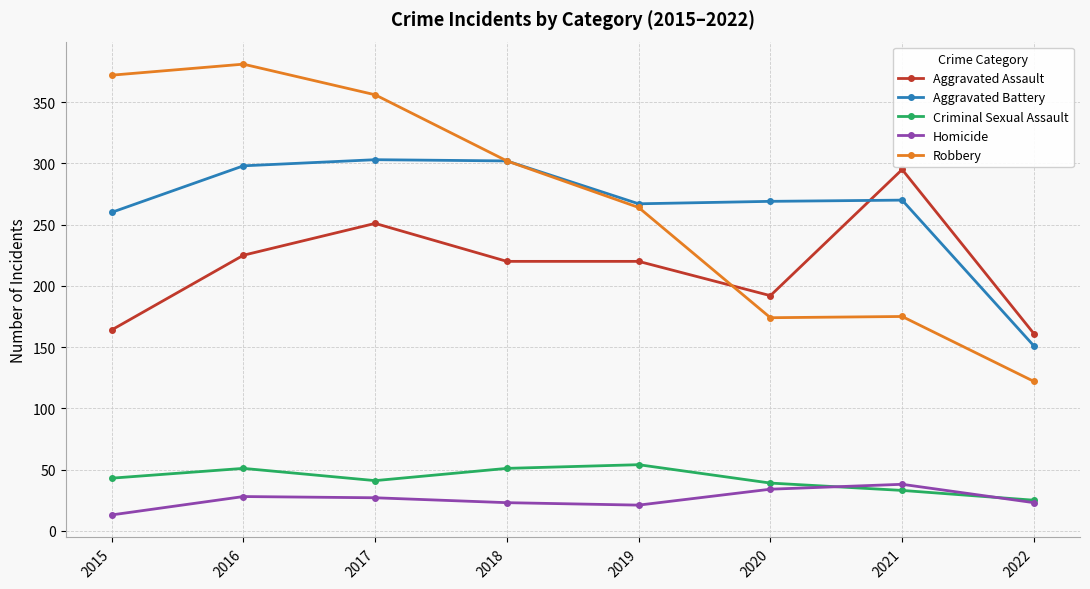

Is the value of Criminal Sexual Assault at 2022 greater than the value of Robbery at 2019?

No